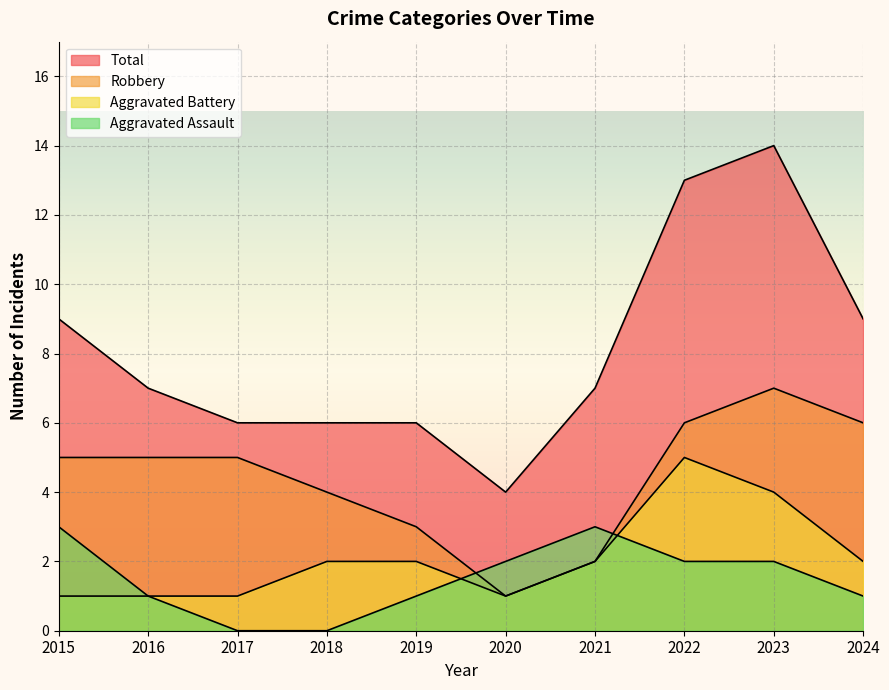

How many distinct data groups are displayed?

4